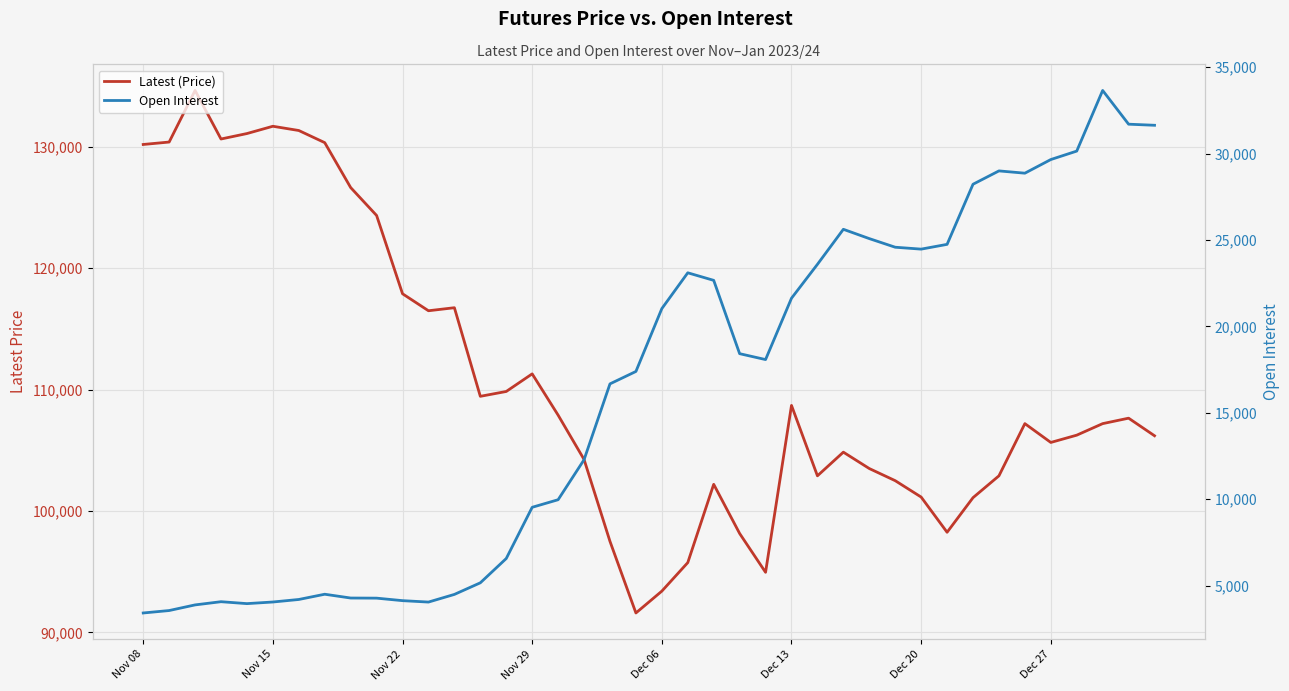

What is the value of the Open Interest point at the 32nd from the left?

24746